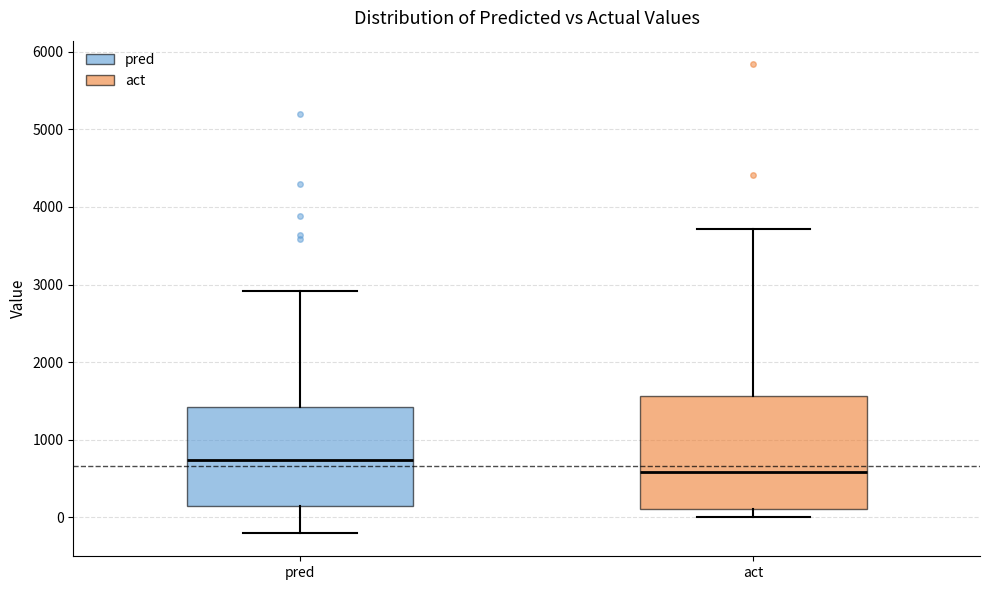

Where does the median line of the box for act sit on the y-axis? The values are not printed on the chart, so give them approximately, as read against the axis.

600